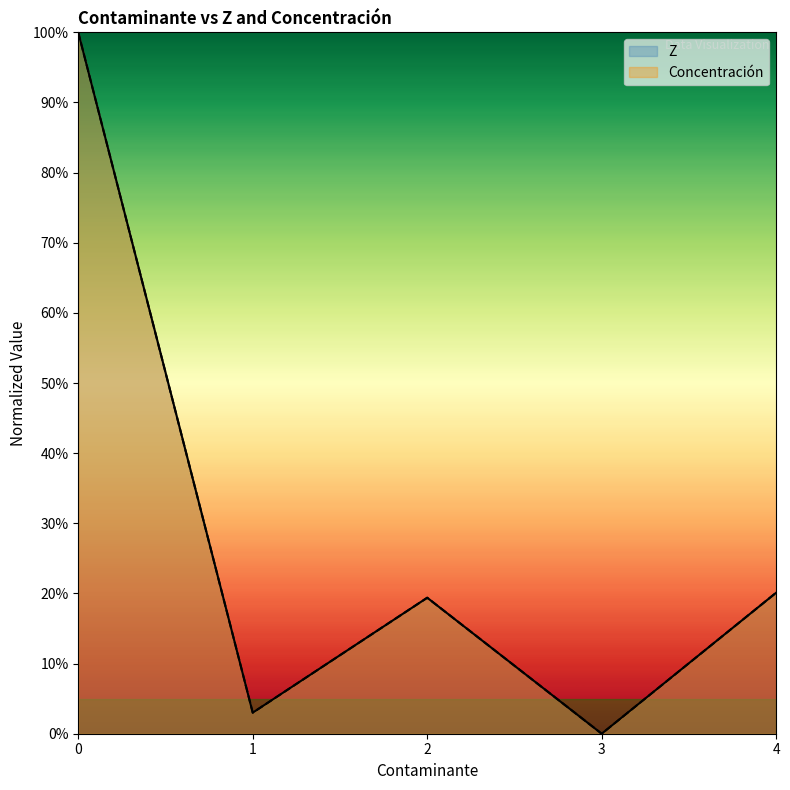

True or false: Concentración has more than 0 interior local peaks.

True